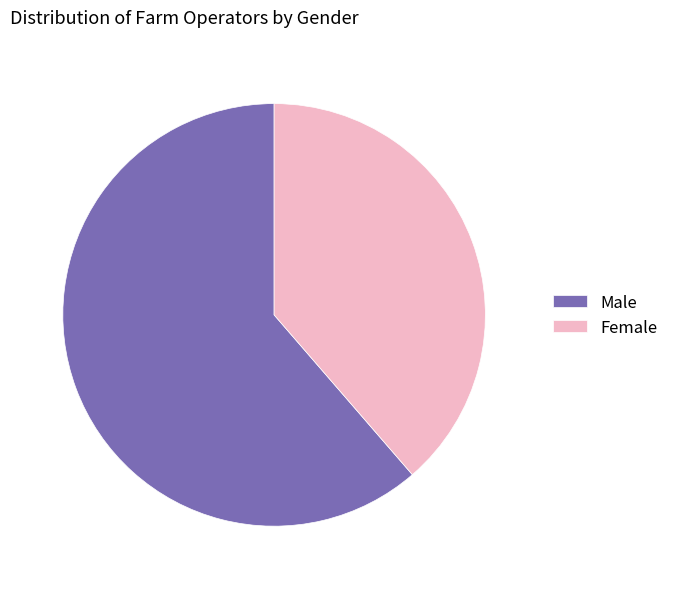

The Male slice represents 72% of the pie. True or false?

False